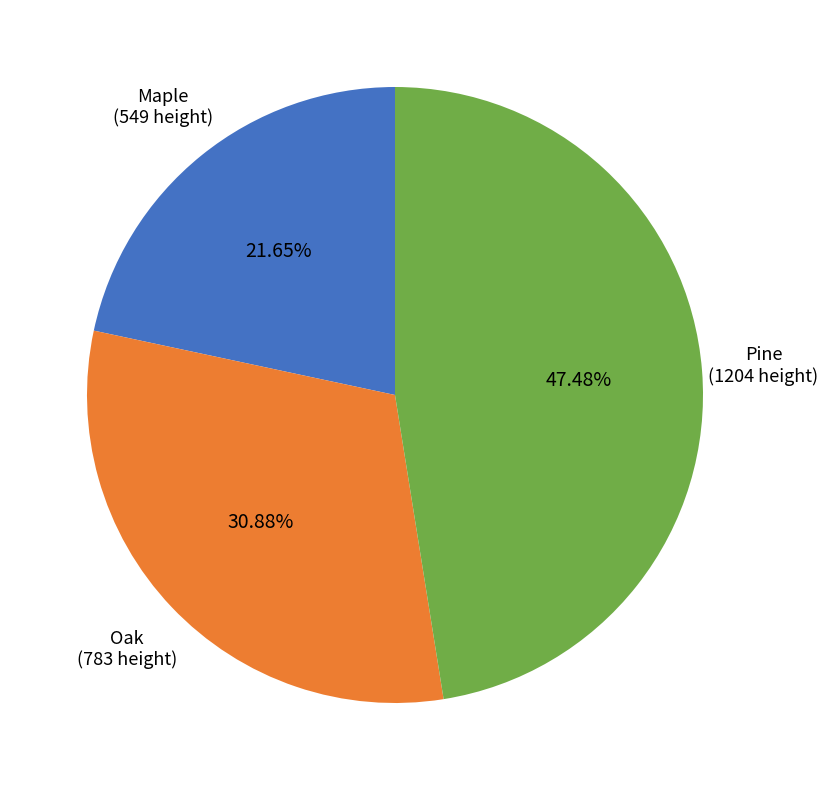

To the nearest percent, what percentage of the pie is Maple?

22%